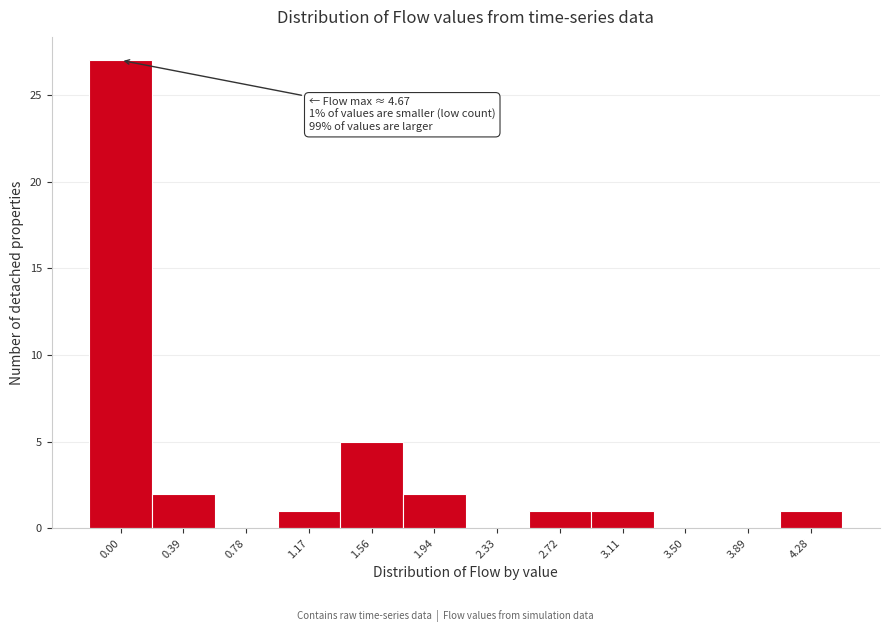

Reading right to left, transcribe all the data shown in this chart.

4.28=1	3.89=0	3.50=0	3.11=1	2.72=1	2.33=0	1.94=2	1.56=5	1.17=1	0.78=0	0.39=2	0.00=27